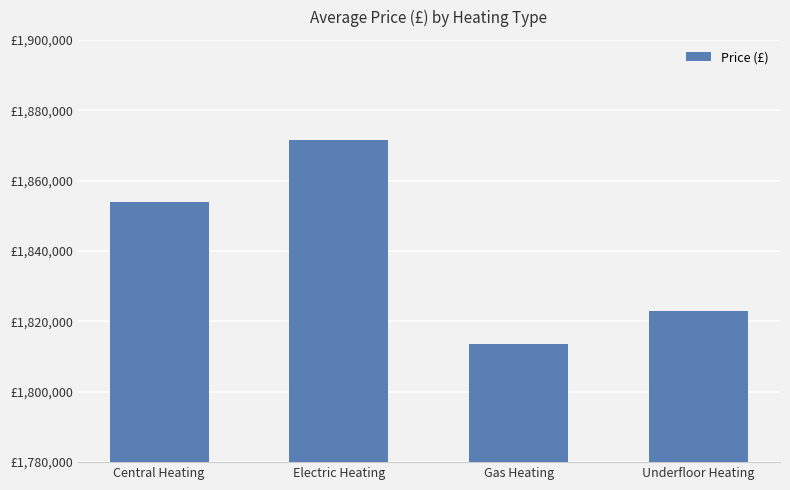

True or false: the data shows 1822938.1 at Underfloor Heating.

True